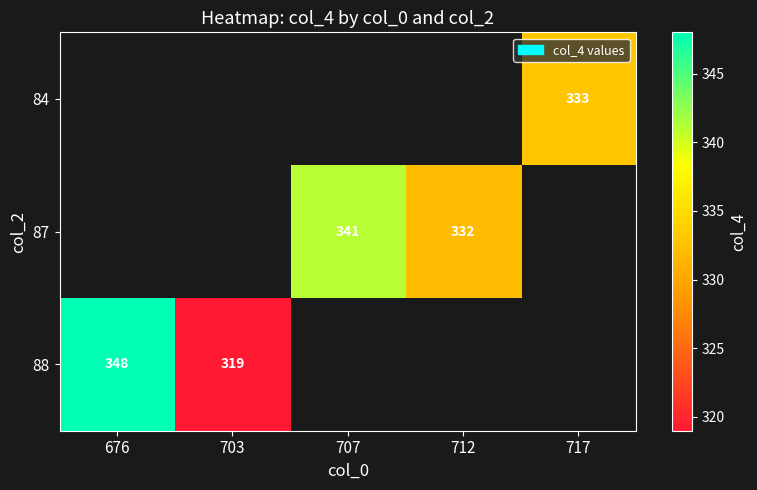

True or false: 87 has a value of 332 at 712.

True